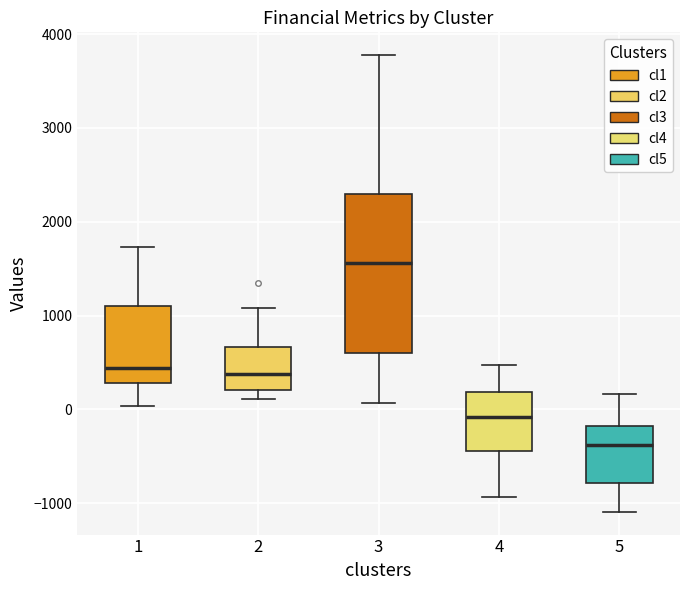

Which box has the highest median line?

3